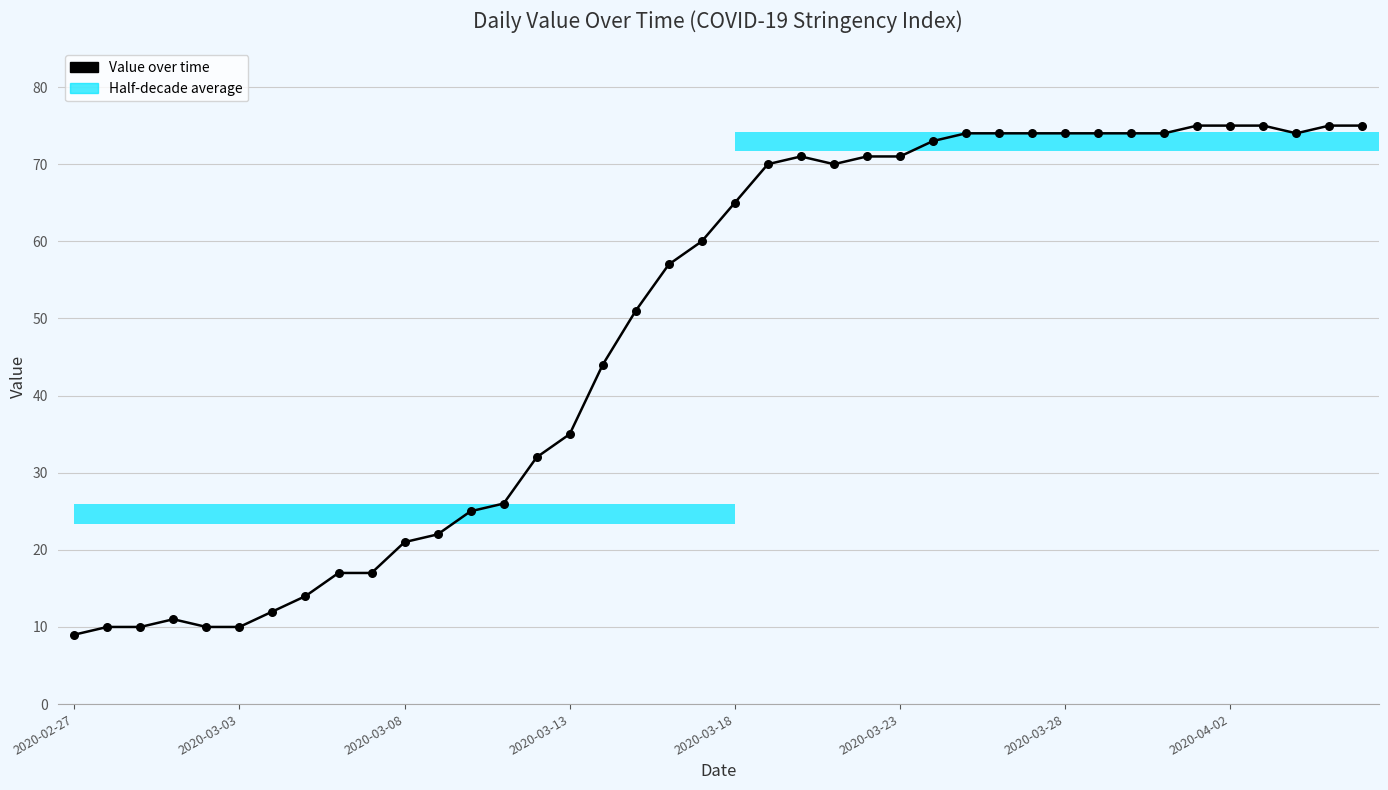

Which has a higher value, 2020-03-23 or 2020-03-03?

2020-03-23